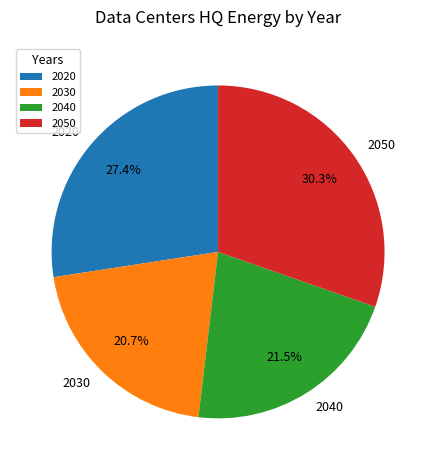

Does 2030 account for over 50% of the chart?

No